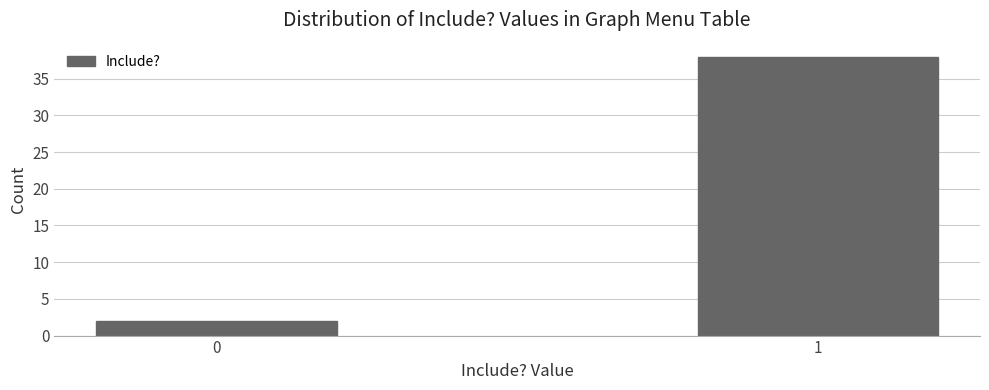

Reading left to right, what are all the values shown in this chart?

0=2	1=38